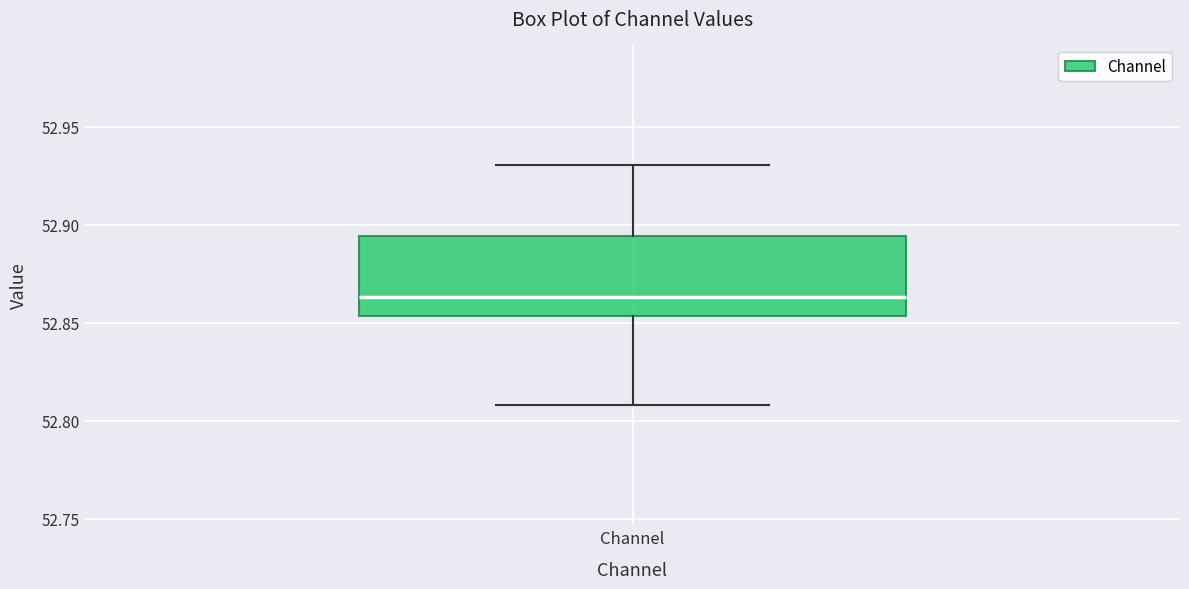

Where does the median line of the box for Channel sit on the y-axis? The values are not printed on the chart, so give them approximately, as read against the axis.

52.865